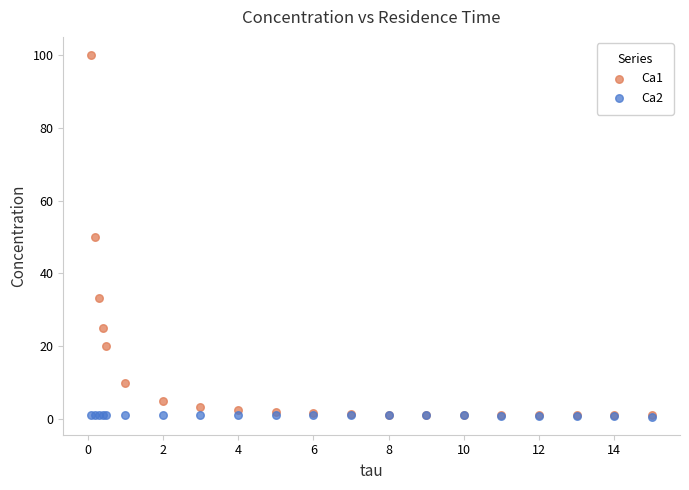

What are all the series names shown in the legend?

Ca1, Ca2